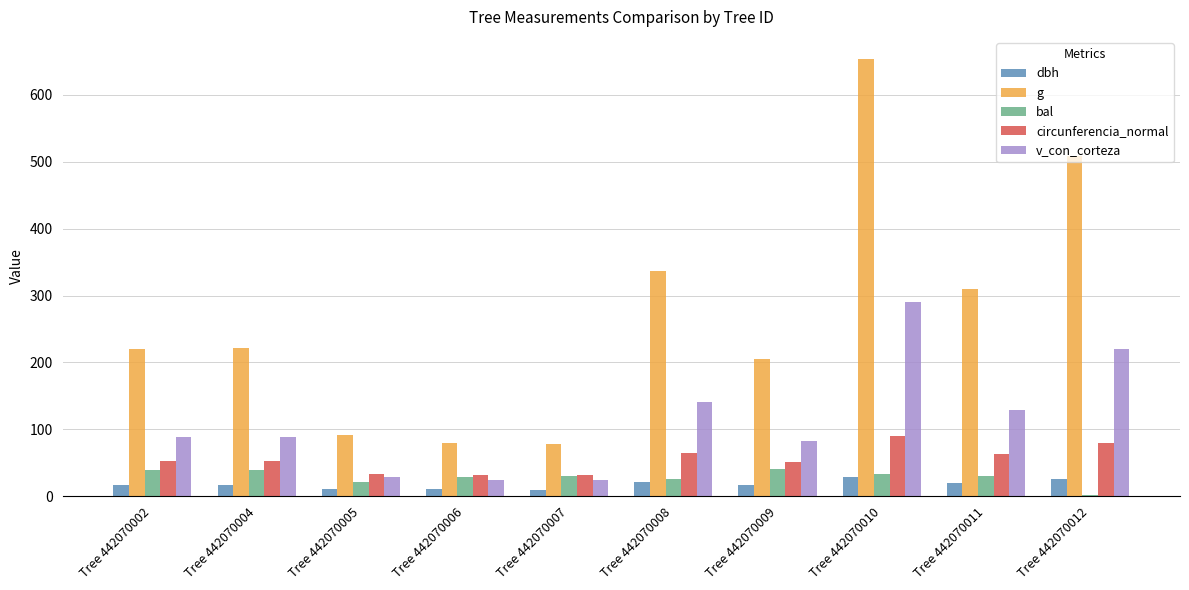

What is the maximum value for dbh?

28.9